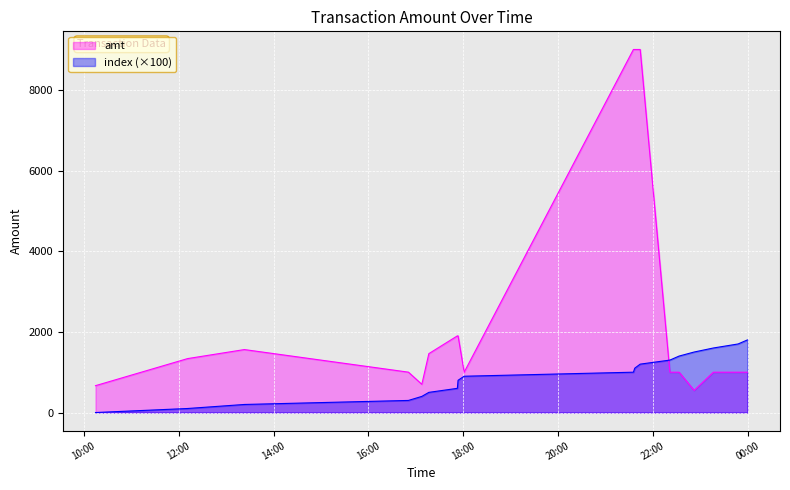

Which series ends up on top after the final intersection of amt and index?

index